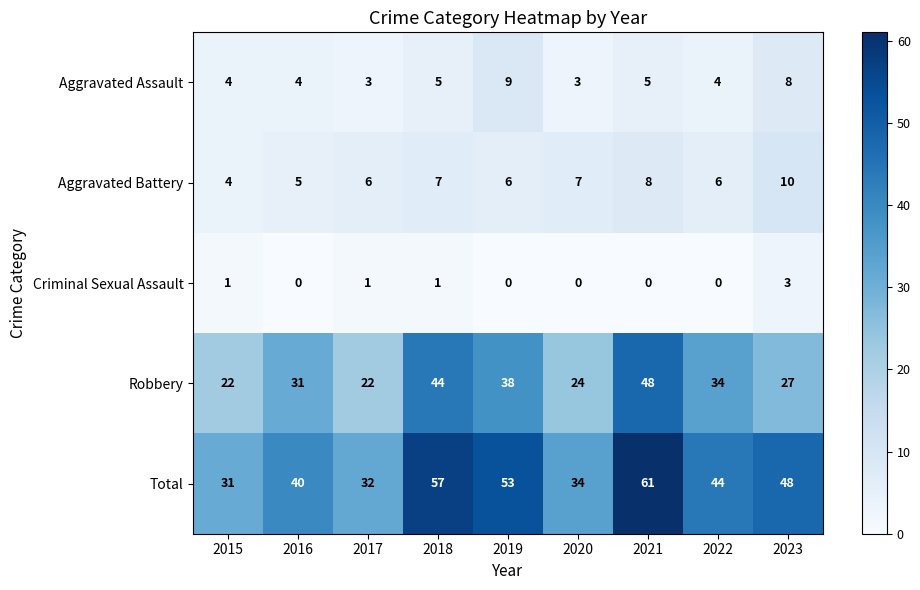

What is the total value across all series at 2019?

106